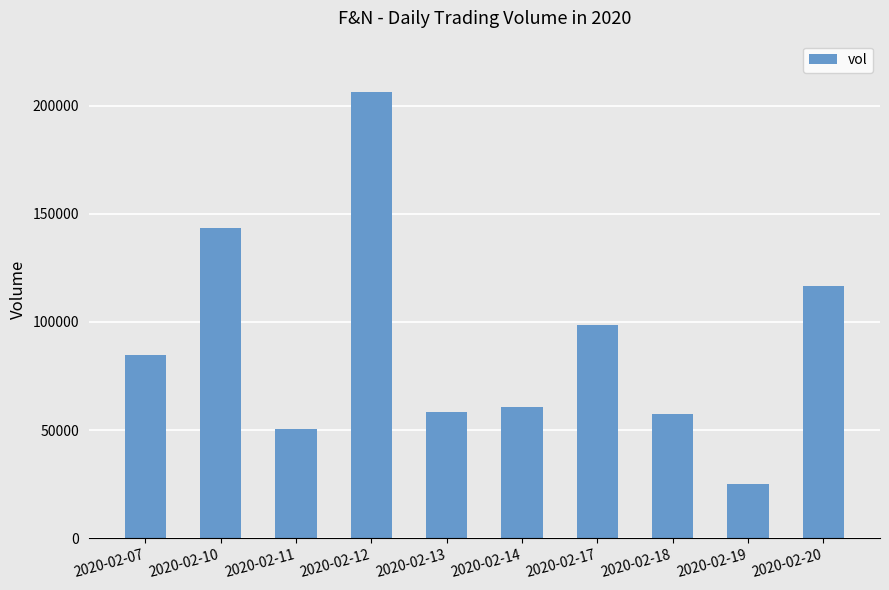

What is the value of the 4th bar from the left?

206300